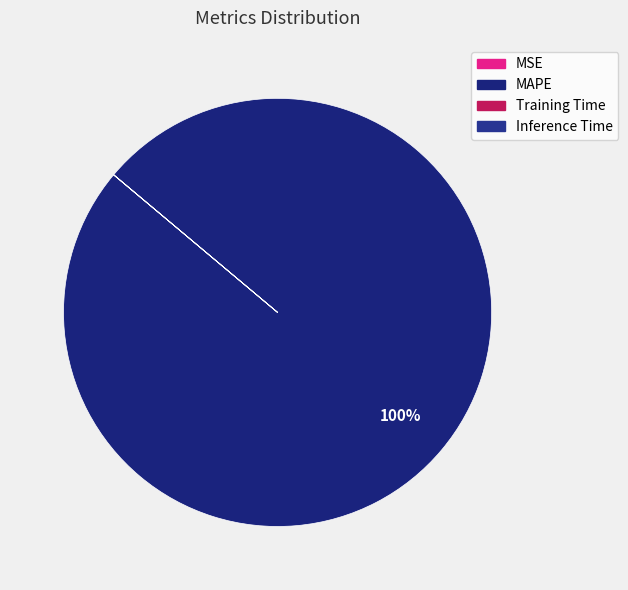

How many slices are in this pie chart?

4